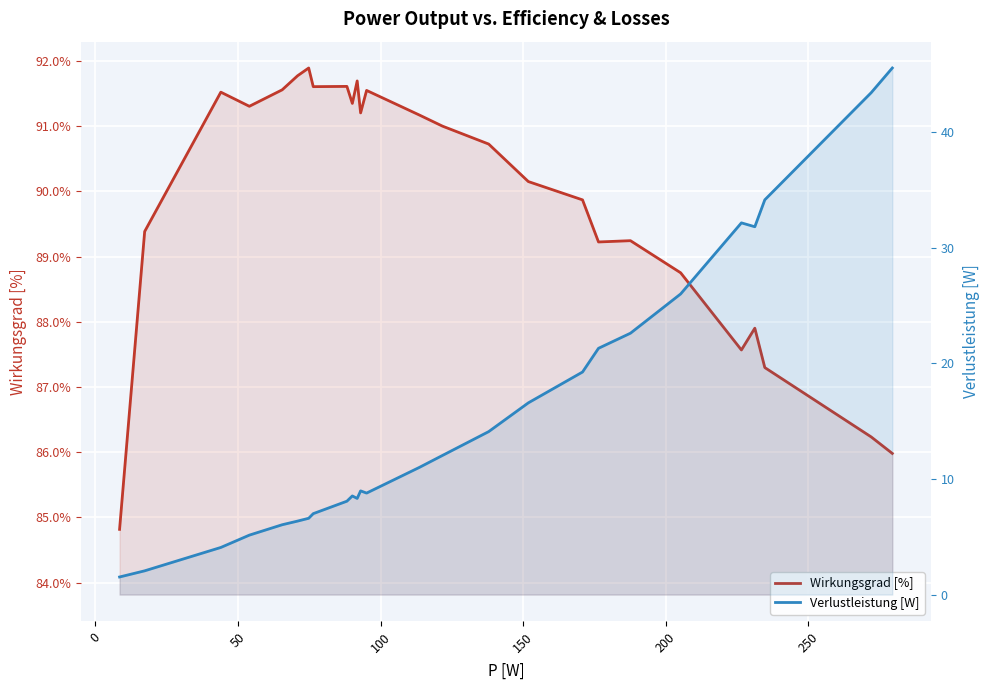

List the series in order of their peak value, lowest first.

Verlustleistung [W], Wirkungsgrad [%]